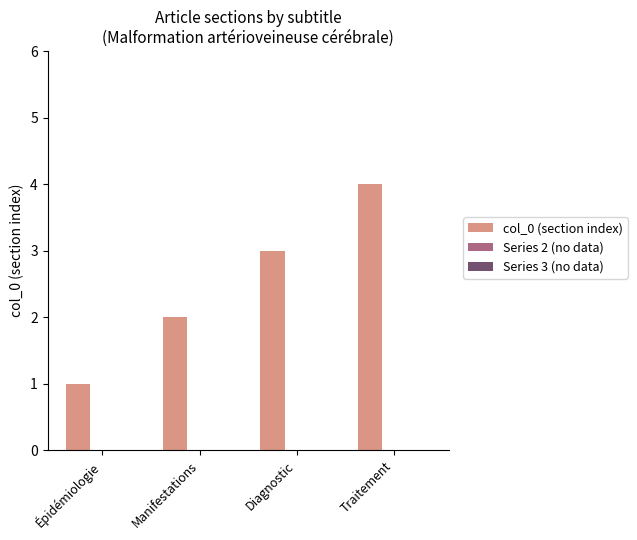

Rank the categories by value from lowest to highest.

Épidémiologie, Manifestations, Diagnostic, Traitement